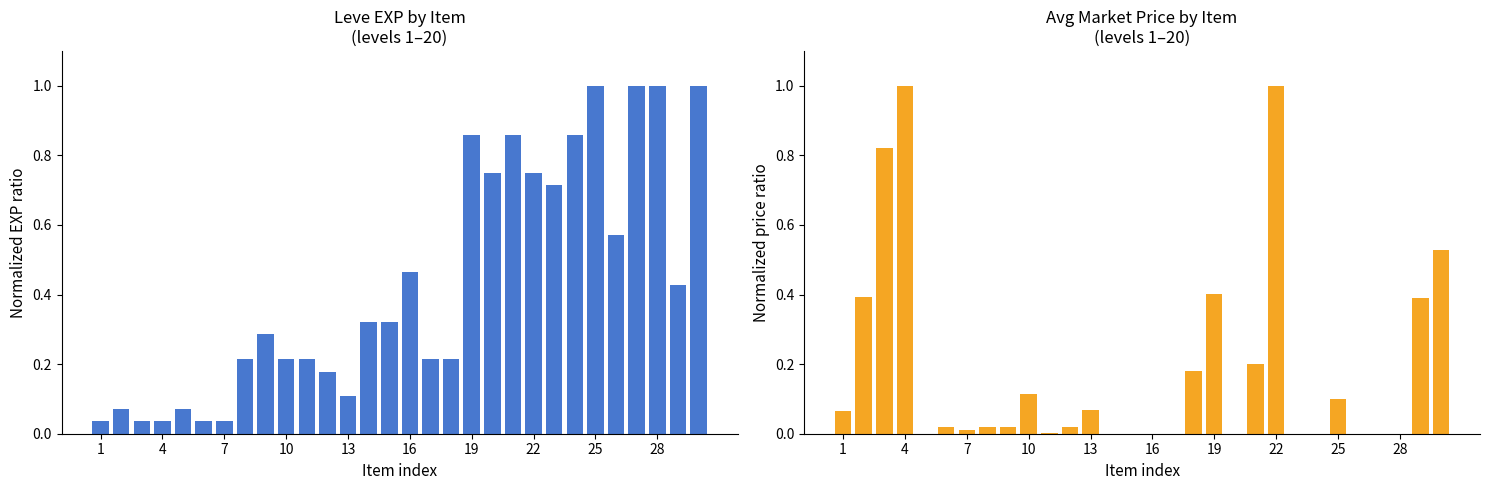

Reading left to right, what are all the values shown in this chart?

Leve EXP (normalized): 0.0	0.1	0.0	0.0	0.1	0.0	0.0	0.2	0.3	0.2	0.2	0.2	0.1	0.3	0.3	0.5	0.2	0.2	0.9	0.8	0.9	0.8	0.7	0.9	1.0	0.6	1.0	1.0	0.4	1.0
Avg Market Price (normalized): 0.1	0.4	0.8	1.0	0.0	0.0	0.0	0.0	0.0	0.1	0.0	0.0	0.1	0.0	0.0	0.0	0.0	0.2	0.4	0.0	0.2	1.0	0.0	0.0	0.1	0.0	0.0	0.0	0.4	0.5